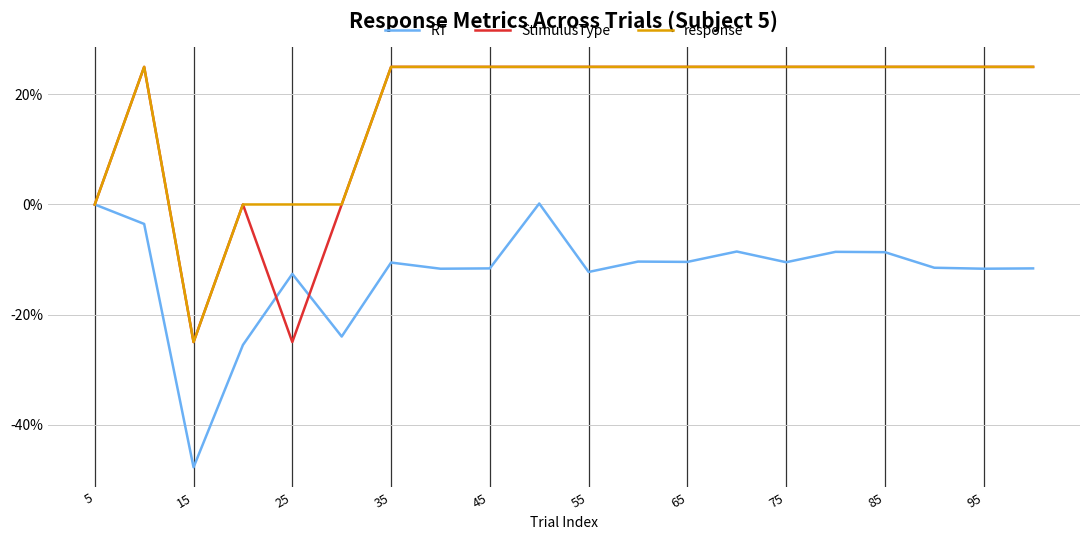

What is the greatest value displayed?

25.0